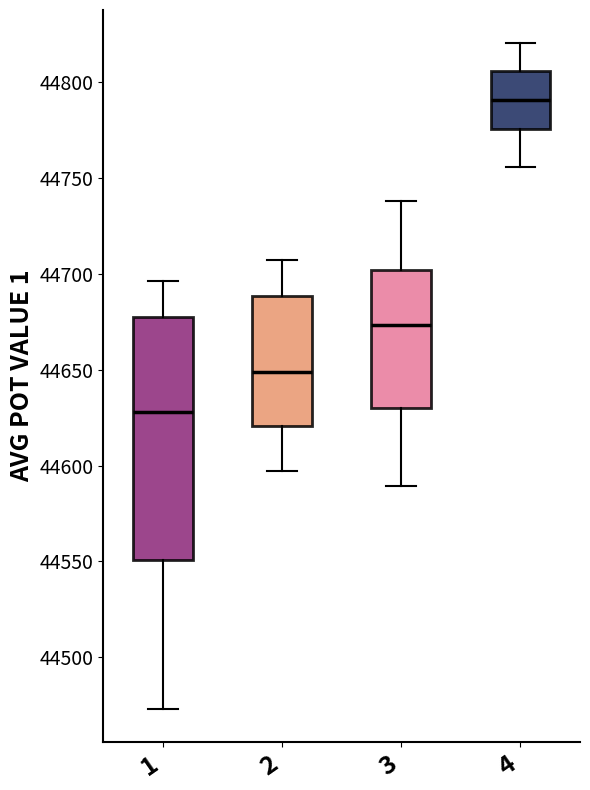

Comparing the boxes themselves (not the whiskers), which one is the tallest?

1